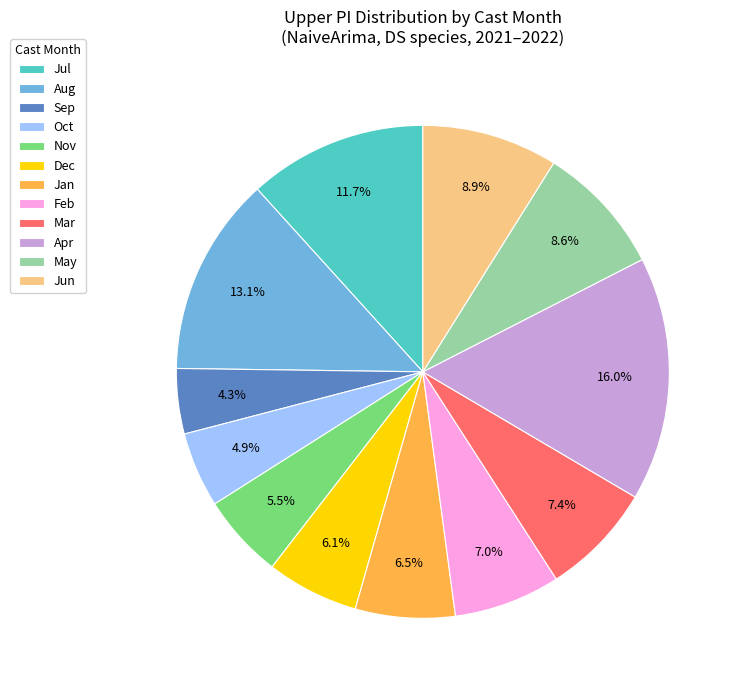

To the nearest percent, what is the average slice percentage?

8%